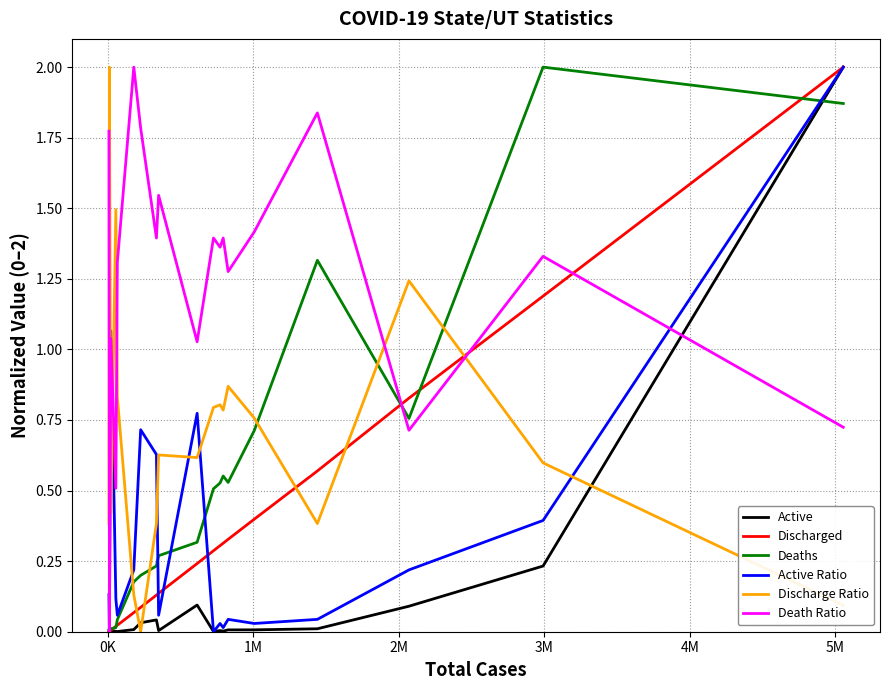

What is the maximum value shown in the chart?

2.0